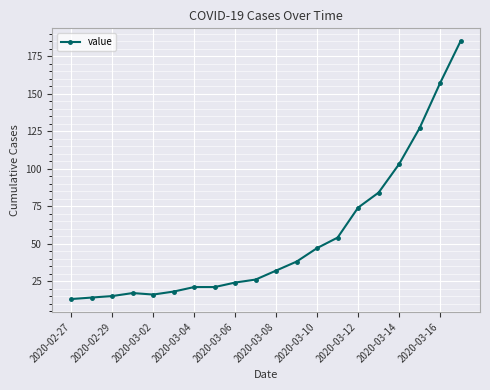

What is the maximum value shown in the chart?

185